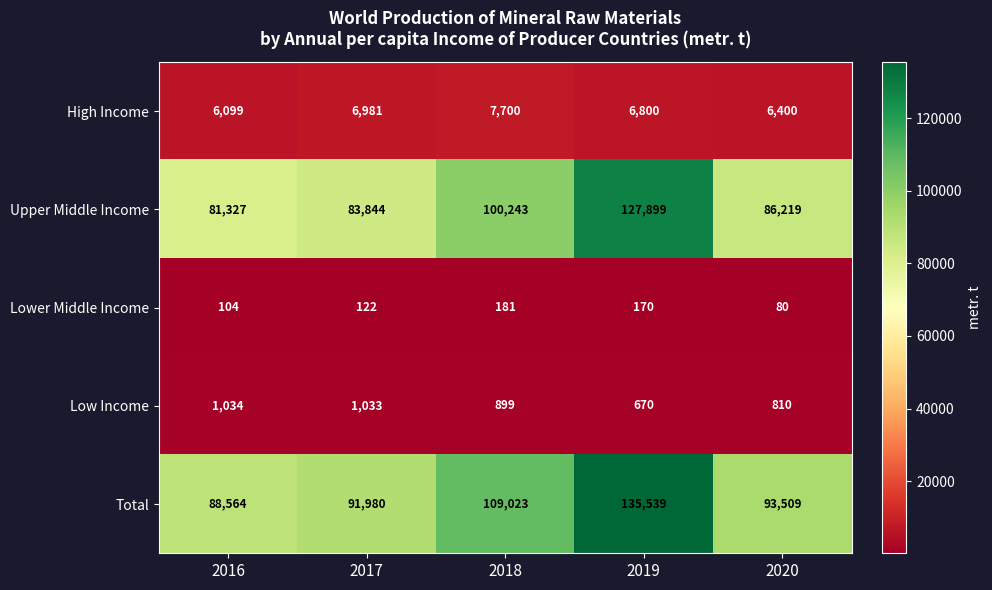

How many series are shown in this chart?

5